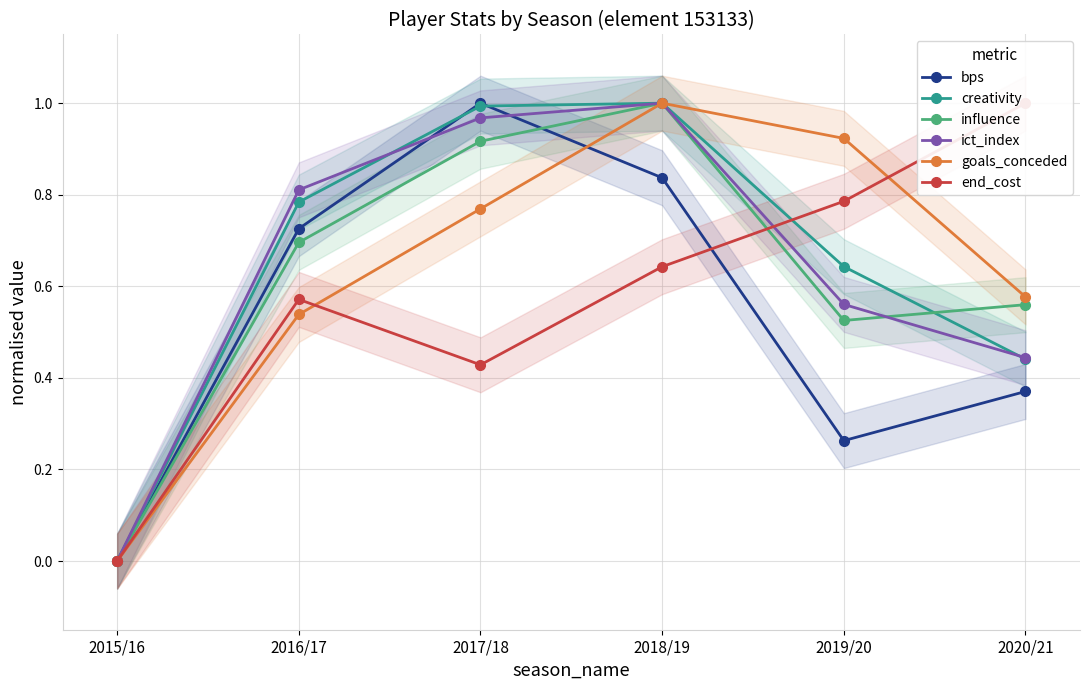

What is the average value of the end_cost series?

0.6